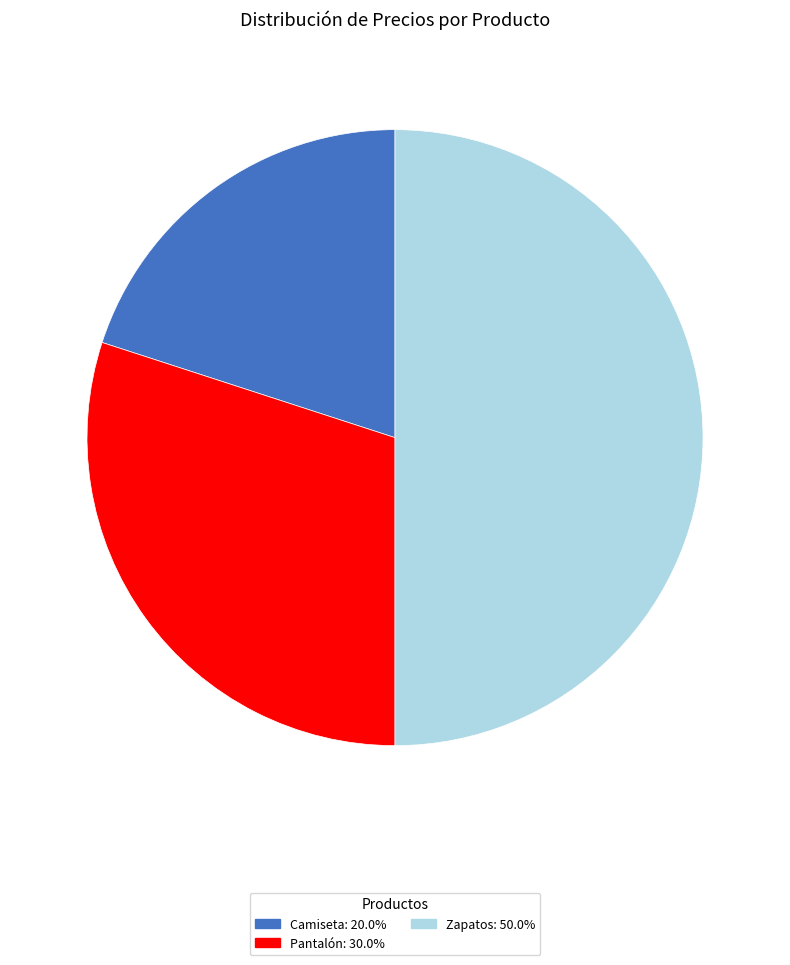

Between Pantalón and Zapatos, which is larger?

Zapatos